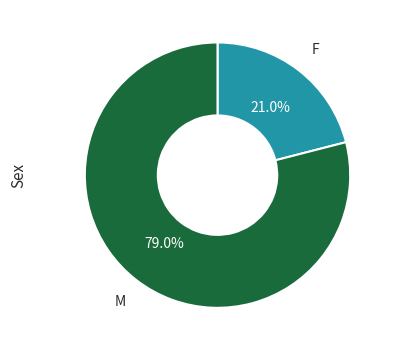

Is there any slice that represents more than half of the pie?

Yes